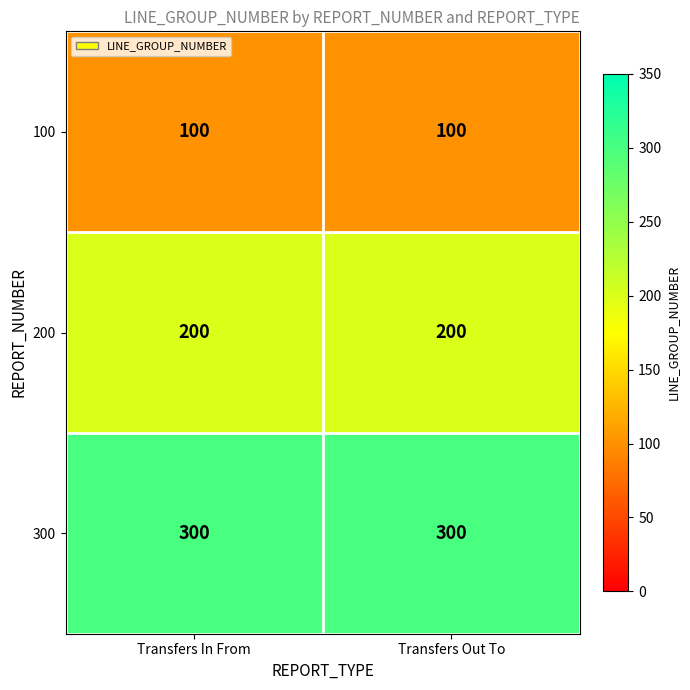

What is the minimum value shown in the chart?

100